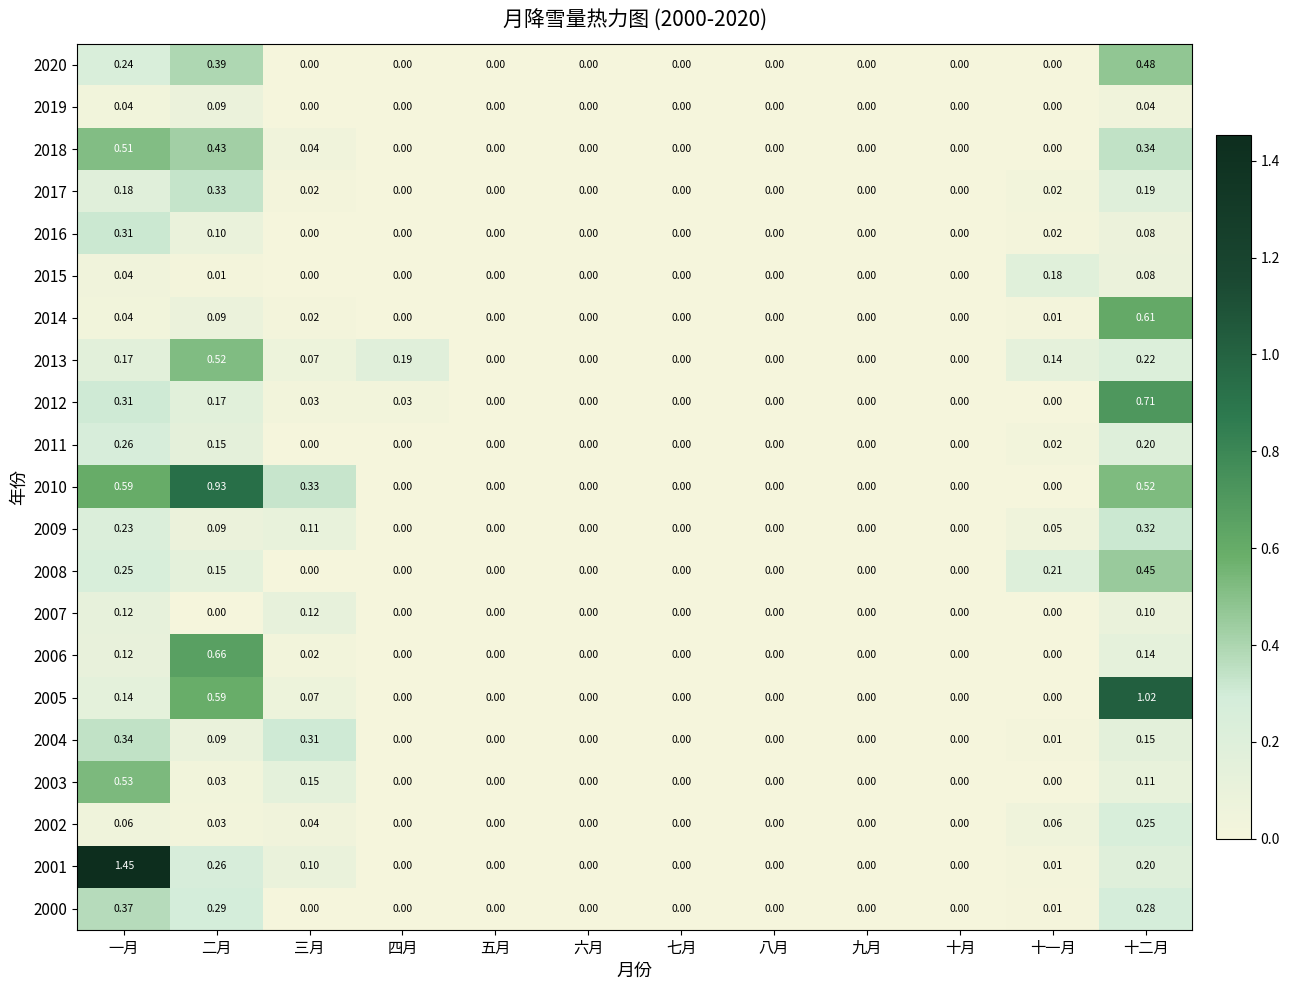

How many series are shown in this chart?

21